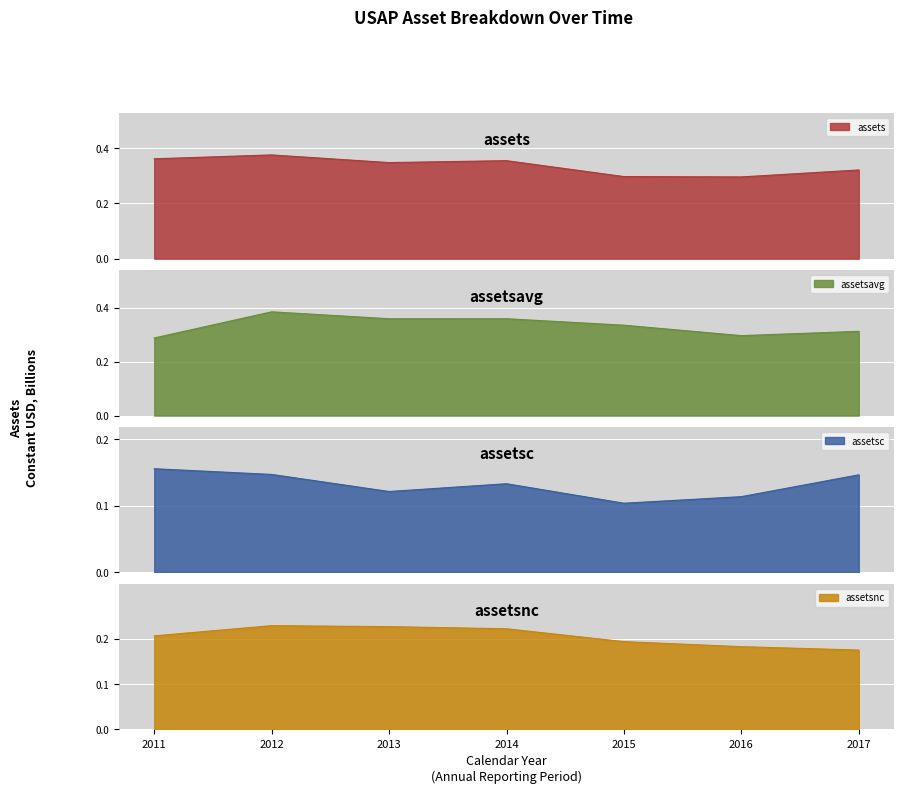

Which series has the largest range (max minus min)?

assetsavg